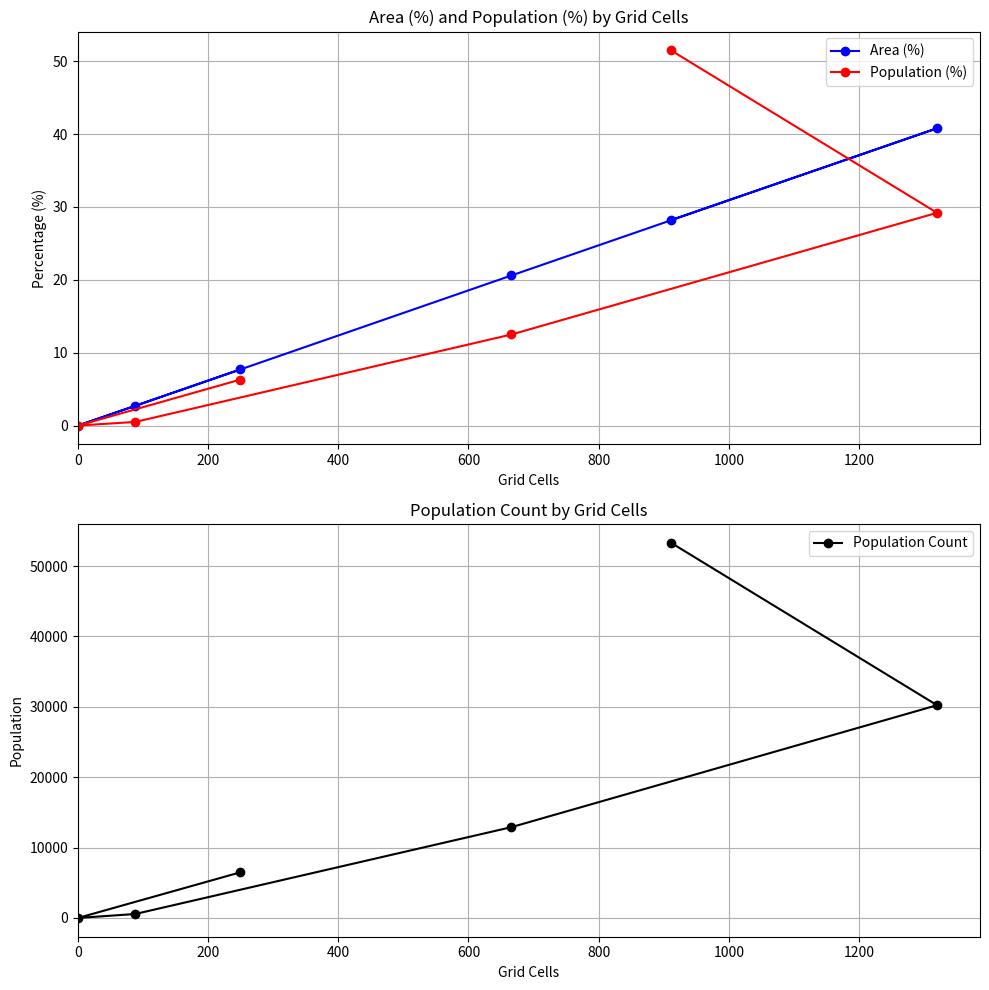

How many positive values does the Population Count series have?

5